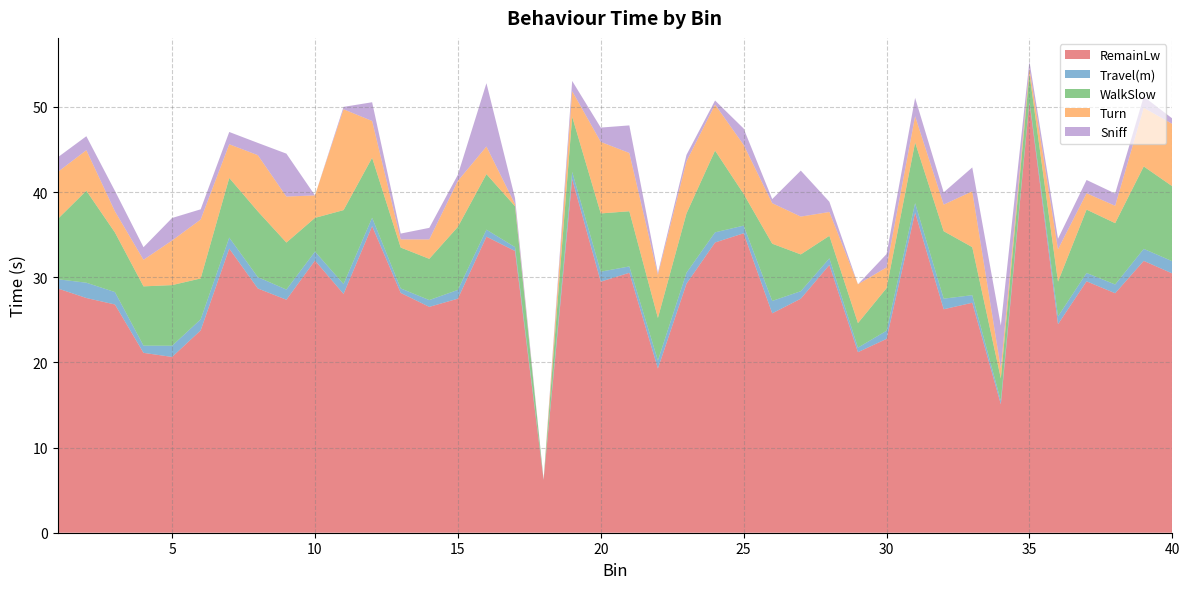

Reading left to right, what are all the values shown in this chart?

RemainLw: 1=28.7	2=27.6	3=26.8	4=21.1	5=20.6	6=23.8	7=33.4	8=28.7	9=27.4	10=32.0	11=28.0	12=36.0	13=28.2	14=26.5	15=27.5	16=34.8	17=33.1	18=6.2	19=41.5	20=29.5	21=30.5	22=19.3	23=29.2	24=34.1	25=35.2	26=25.8	27=27.5	28=31.4	29=21.2	30=22.8	31=37.6	32=26.2	33=27.0	34=15.1	35=50.6	36=24.5	37=29.5	38=28.1	39=31.9	40=30.4
Travel(m): 1=1.1	2=1.8	3=1.5	4=0.8	5=1.3	6=1.3	7=1.3	8=1.3	9=1.2	10=1.0	11=1.2	12=1.0	13=0.5	14=0.8	15=1.0	16=0.8	17=0.5	18=0.0	19=0.8	20=1.2	21=0.7	22=0.9	23=1.3	24=1.2	25=0.9	26=1.5	27=0.9	28=0.8	29=0.5	30=1.0	31=1.1	32=1.2	33=0.9	34=0.4	35=0.2	36=0.9	37=1.0	38=1.0	39=1.4	40=1.4
WalkSlow: 1=7.1	2=10.8	3=7.0	4=7.0	5=7.1	6=4.8	7=7.0	8=7.7	9=5.5	10=4.0	11=8.7	12=7.0	13=4.8	14=4.8	15=7.4	16=6.5	17=4.8	18=0.0	19=6.5	20=6.8	21=6.5	22=5.0	23=7.0	24=9.6	25=3.7	26=6.7	27=4.3	28=2.6	29=2.9	30=5.0	31=7.1	32=7.9	33=5.6	34=2.6	35=3.1	36=4.1	37=7.4	38=7.2	39=9.7	40=8.8
Turn: 1=5.5	2=4.8	3=2.5	4=3.1	5=5.2	6=6.9	7=4.0	8=6.6	9=5.4	10=2.6	11=11.8	12=4.3	13=1.0	14=2.3	15=5.4	16=3.2	17=0.2	18=0.0	19=3.0	20=8.4	21=6.8	22=5.0	23=6.1	24=5.4	25=5.8	26=4.8	27=4.4	28=2.8	29=4.6	30=2.4	31=3.1	32=3.1	33=6.6	34=1.2	35=0.6	36=3.8	37=1.9	38=2.0	39=6.9	40=7.3
Sniff: 1=1.7	2=1.6	3=2.4	4=1.5	5=2.6	6=1.2	7=1.4	8=1.4	9=5.0	10=0.0	11=0.3	12=2.2	13=0.7	14=1.4	15=0.7	16=7.4	17=0.7	18=0.0	19=1.2	20=1.7	21=3.2	22=0.2	23=0.8	24=0.5	25=1.9	26=0.5	27=5.4	28=1.2	29=0.0	30=1.6	31=2.2	32=1.4	33=2.8	34=5.0	35=0.8	36=1.2	37=1.6	38=1.4	39=1.3	40=0.6